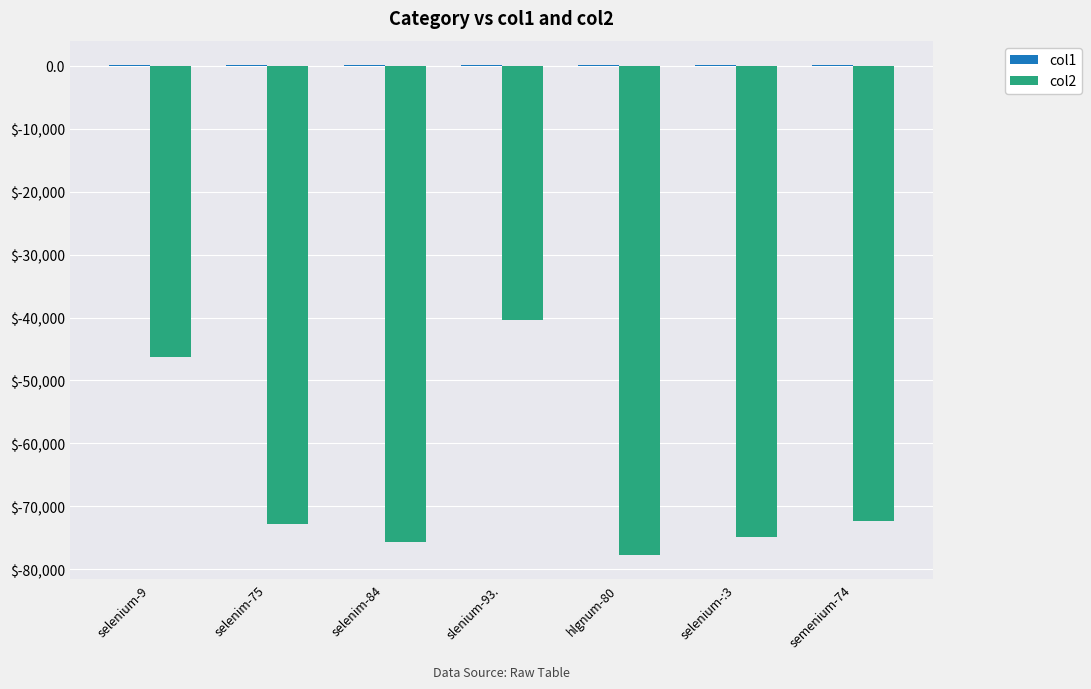

Is it true that col1 equals 91.9 at selenium-9?

True